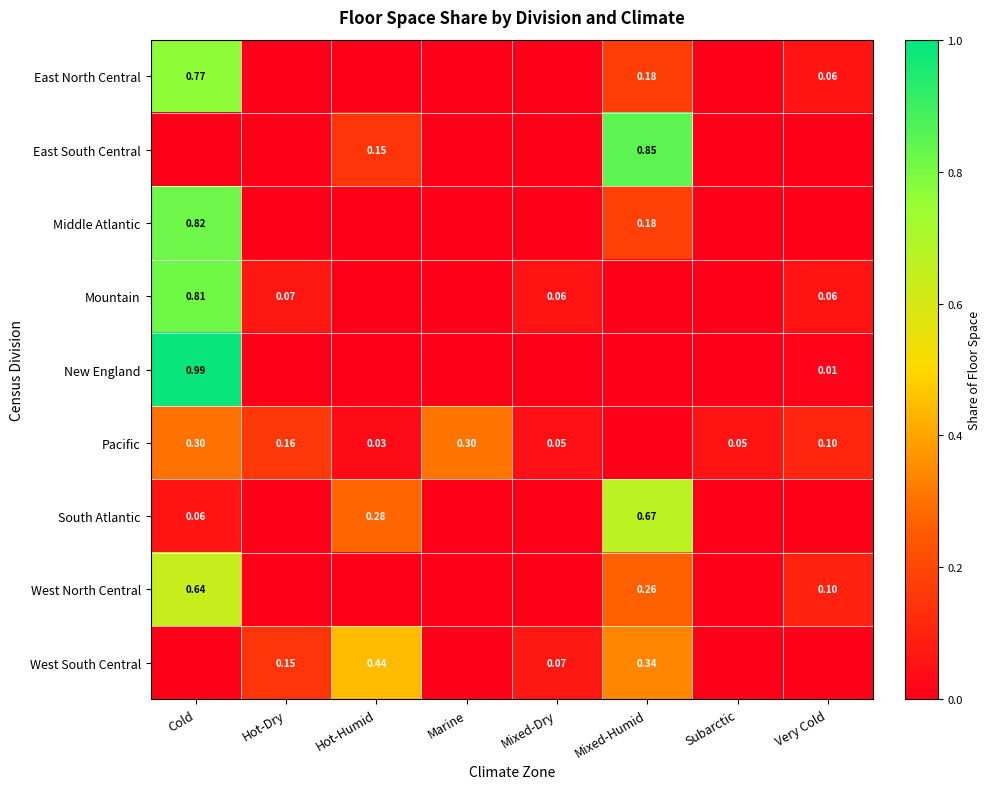

How many categories are shown in the chart?

8